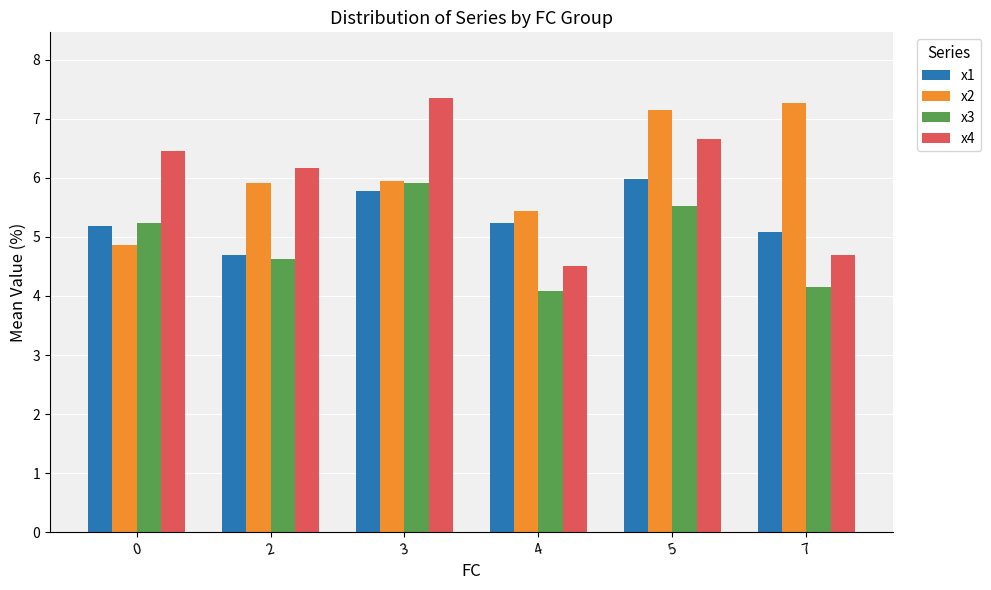

Which series has the widest spread of values?

x4